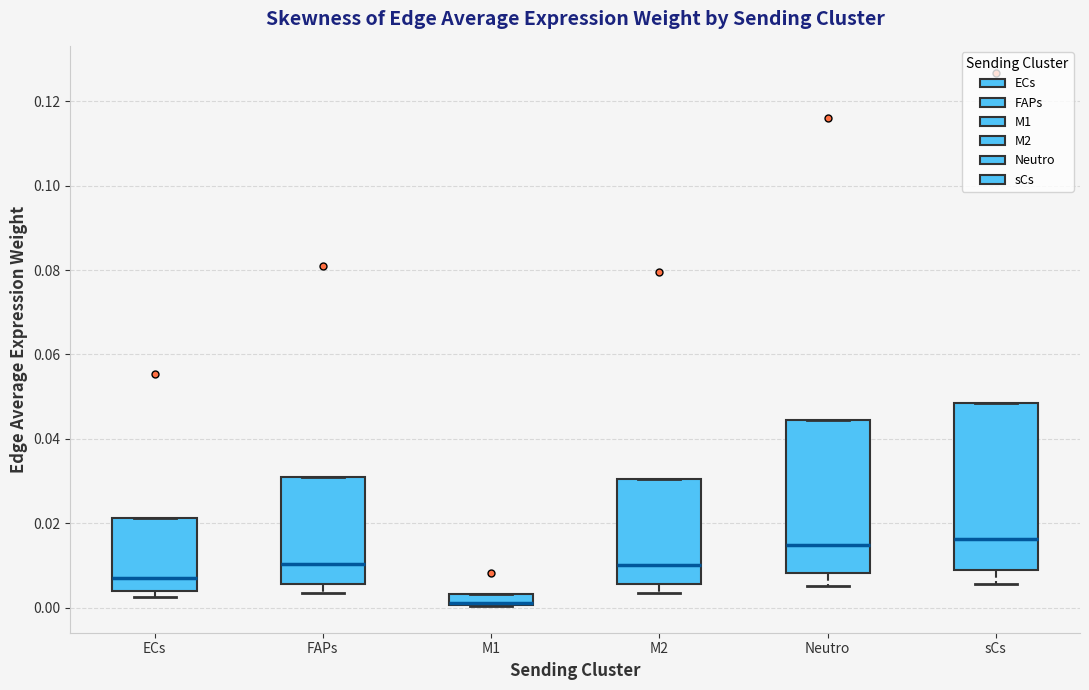

Where is the upper edge of the box for M2 on the y-axis? The values are not printed on the chart, so give them approximately, as read against the axis.

0.030